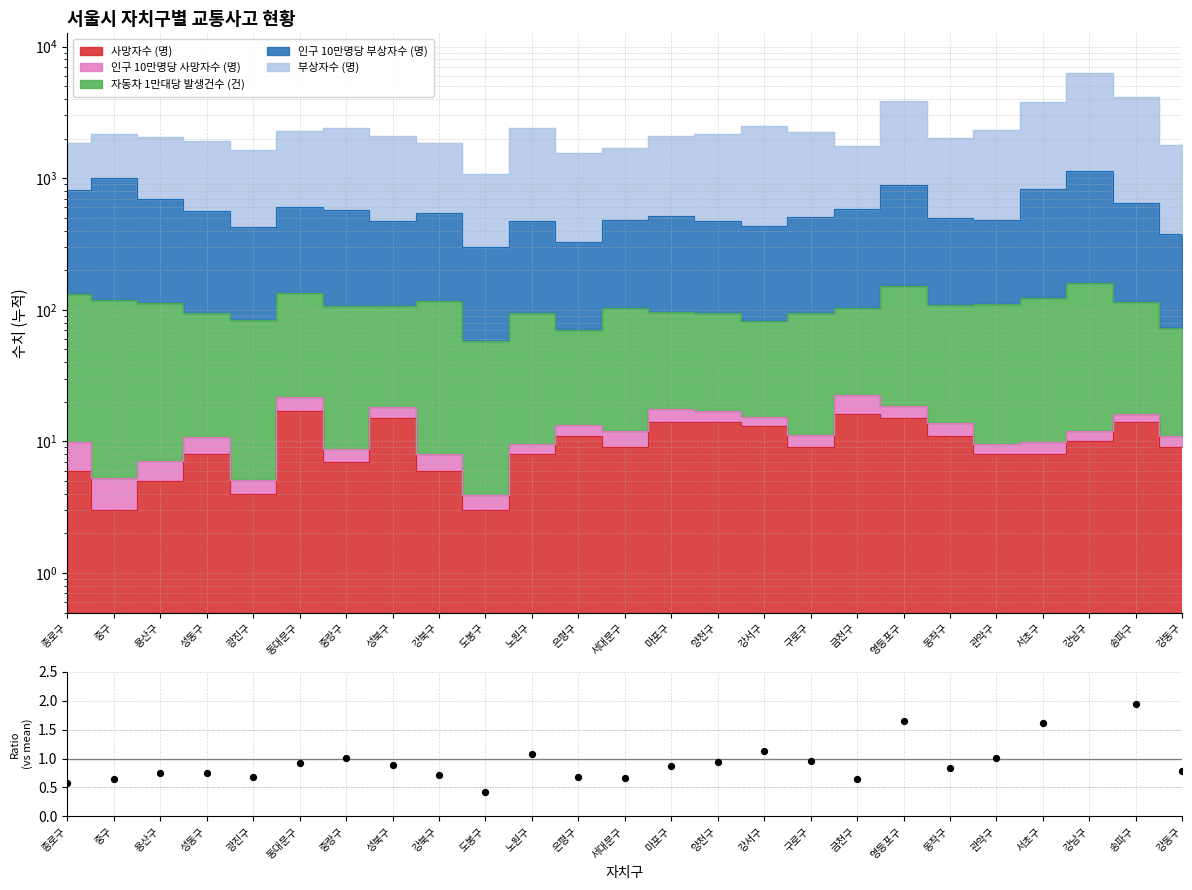

What is the change in value from 영등포구 to 송파구?

+0.3